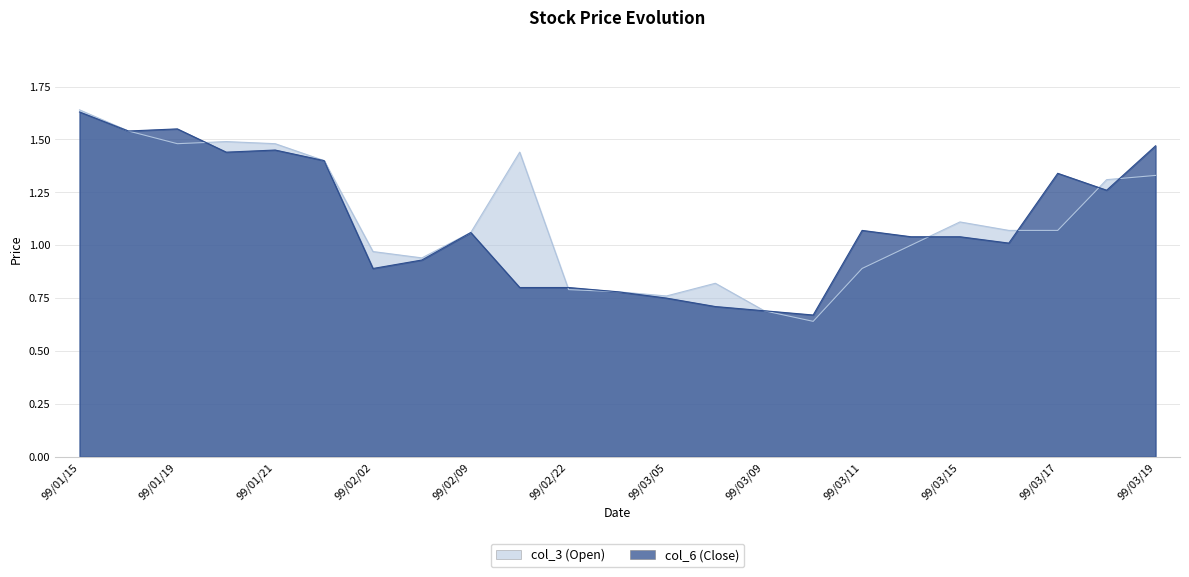

Reading left to right, transcribe all the data shown in this chart.

col_3: 1.6	1.5	1.5	1.5	1.5	1.4	1.0	0.9	1.1	1.4	0.8	0.8	0.8	0.8	0.7	0.6	0.9	1.0	1.1	1.1	1.1	1.3	1.3
col_6: 1.6	1.5	1.6	1.4	1.4	1.4	0.9	0.9	1.1	0.8	0.8	0.8	0.8	0.7	0.7	0.7	1.1	1.0	1.0	1.0	1.3	1.3	1.5